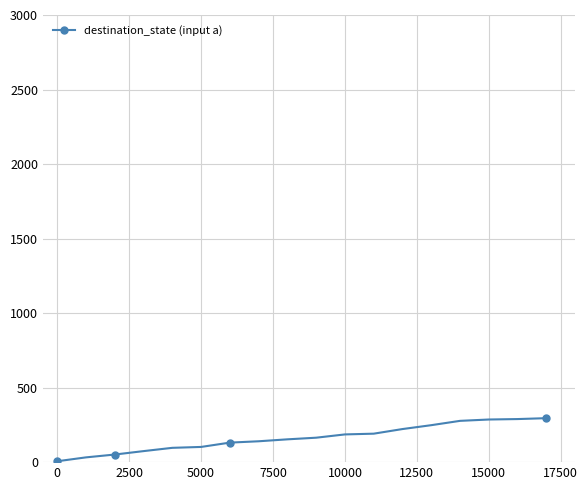

What is the greatest value displayed?

295